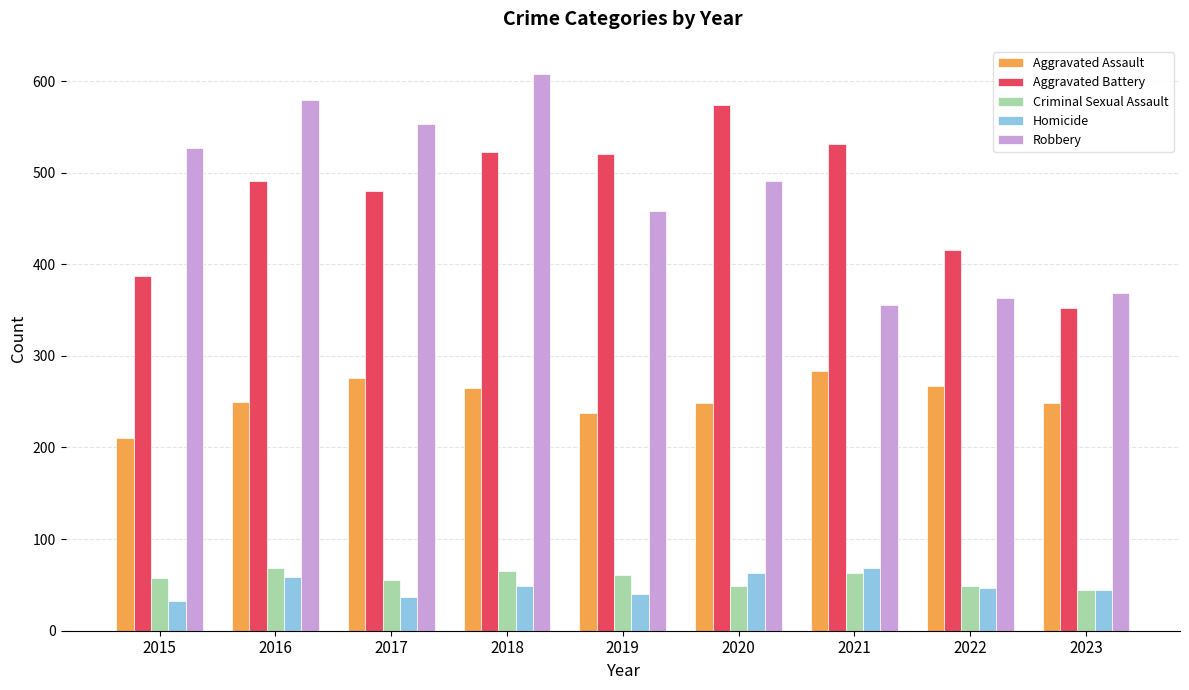

How many groups of bars are there?

9